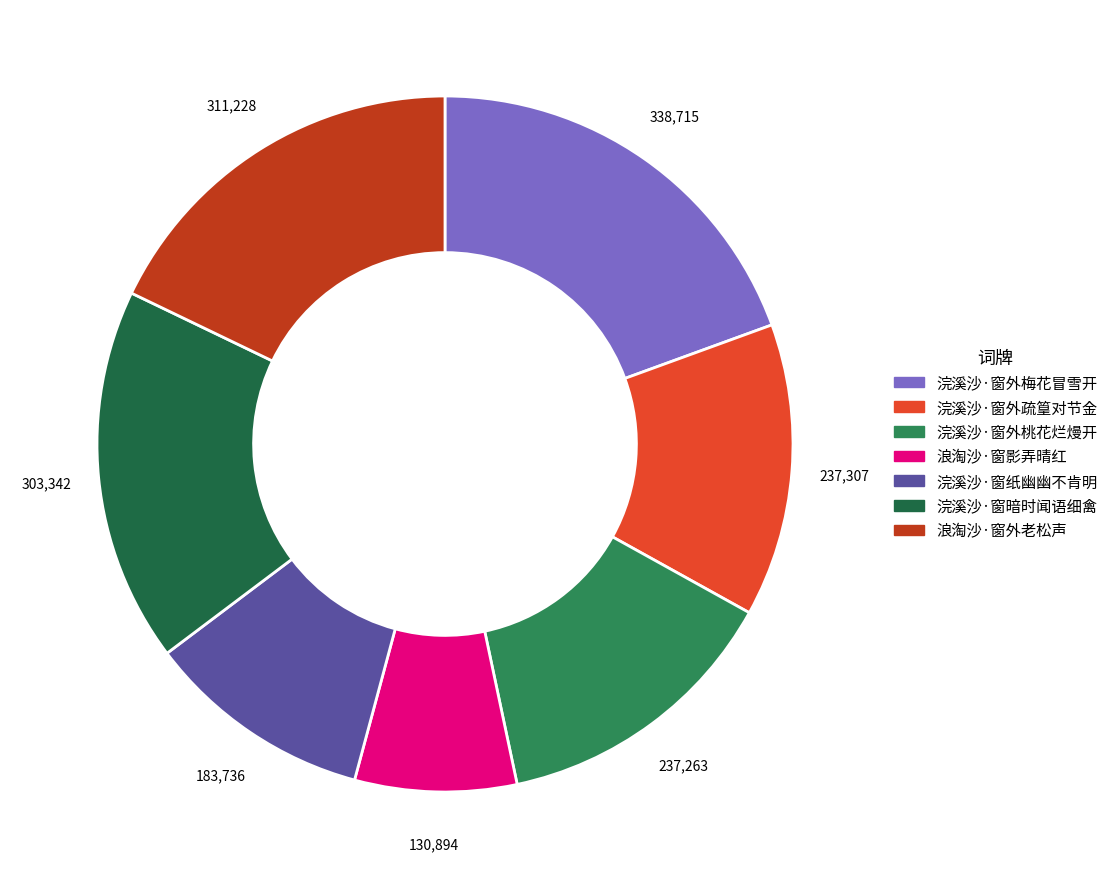

Is there any slice that represents more than half of the pie?

No